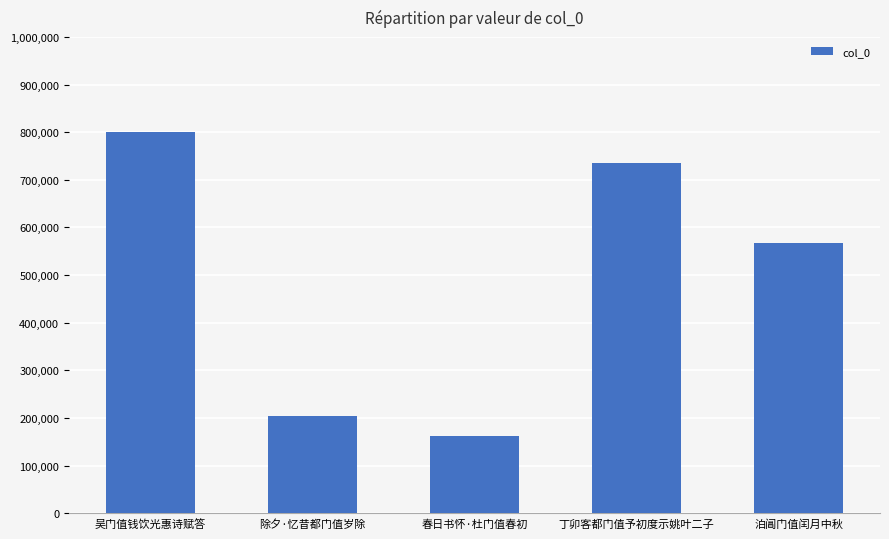

What is the label of the 2nd bar from the left?

除夕·忆昔都门值岁除